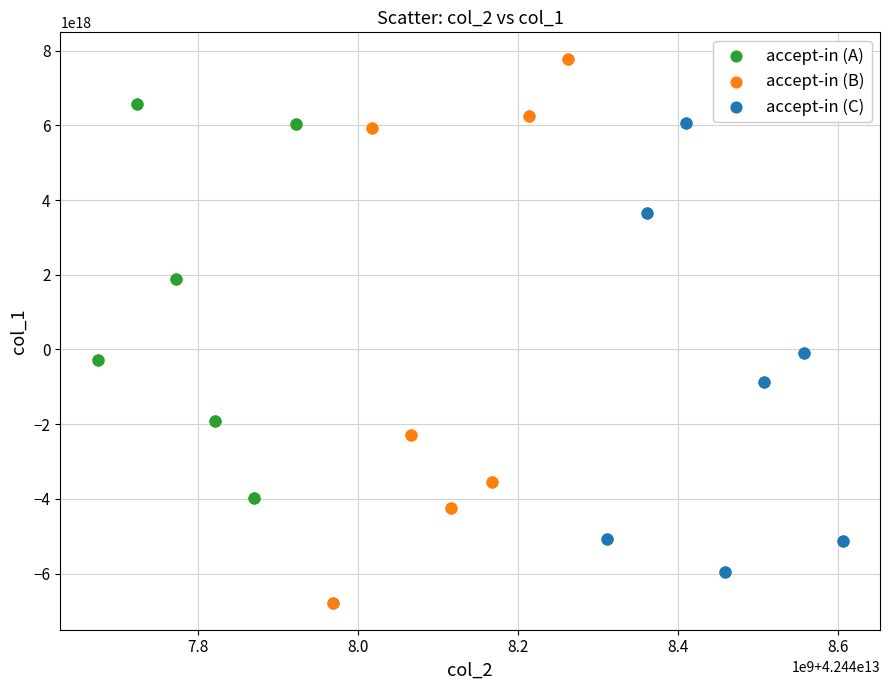

Which series reaches the maximum Y coordinate?

accept-in (B)